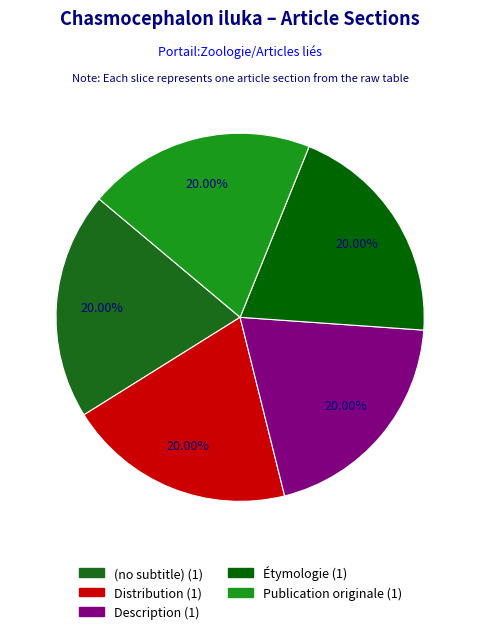

How many slices are in this pie chart?

5